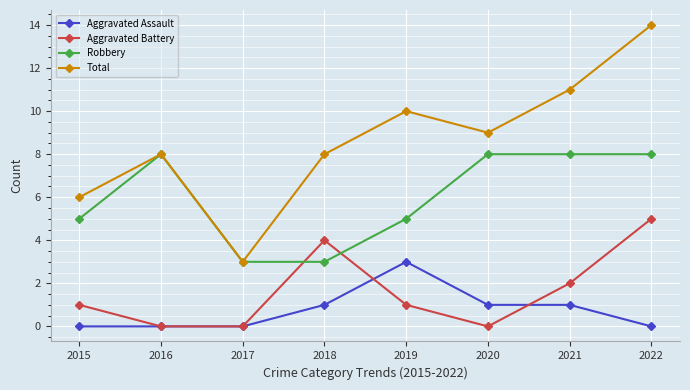

What is the difference between the highest and lowest values at 2021?

10